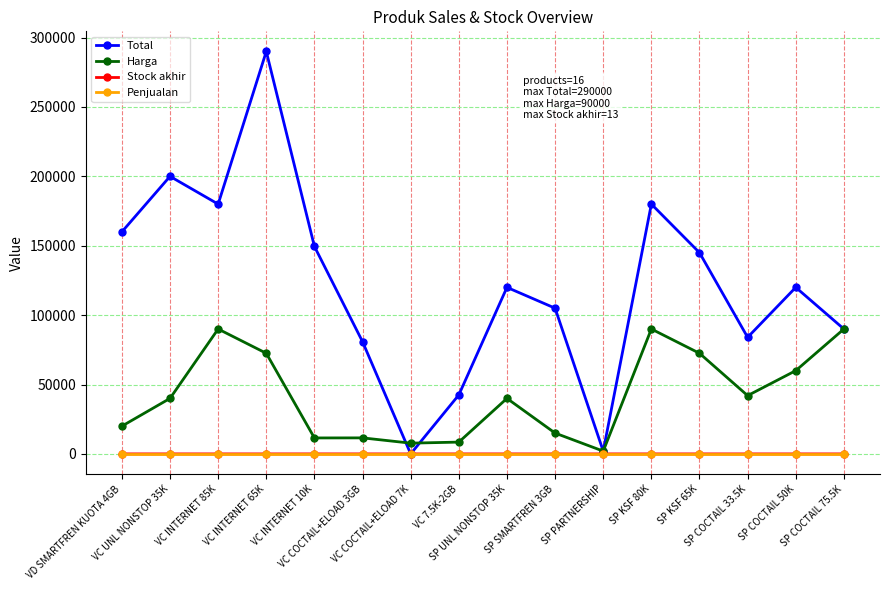

Which series has the widest spread of values?

Total